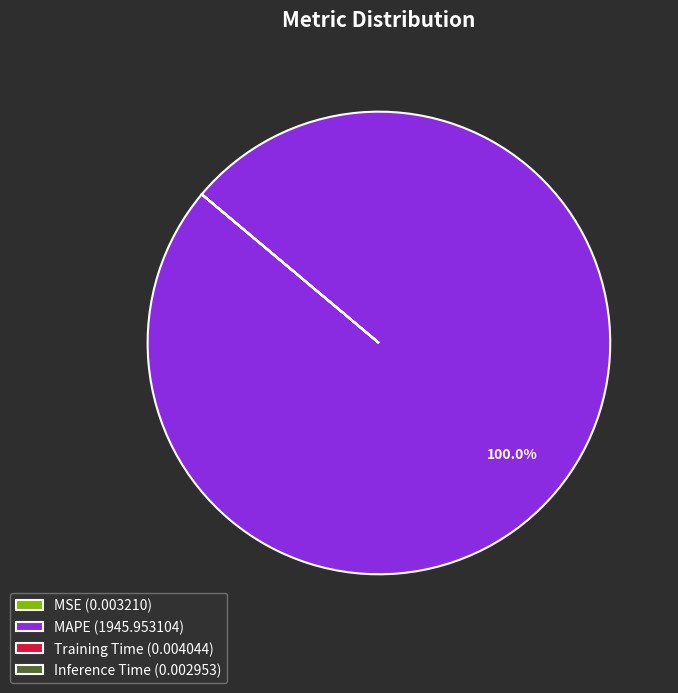

Does any single category account for the majority?

Yes